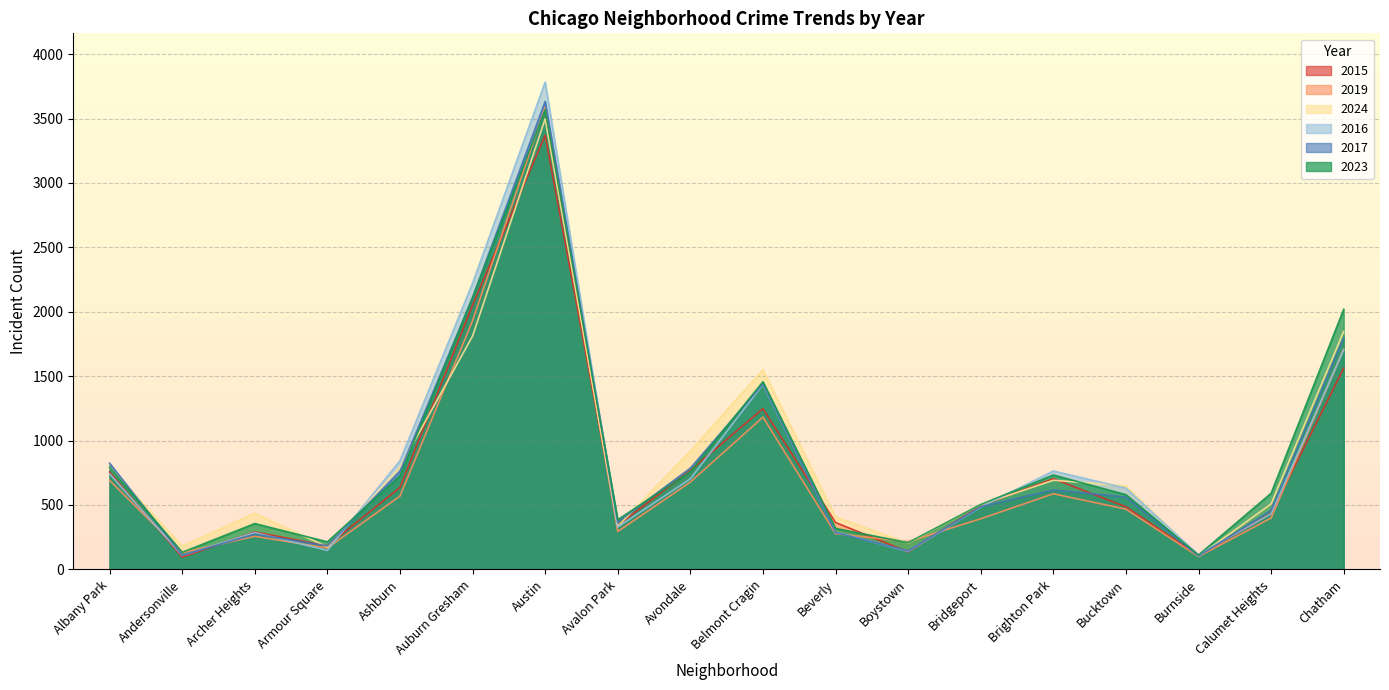

At which category does 2024 reach its first local peak?

Archer Heights